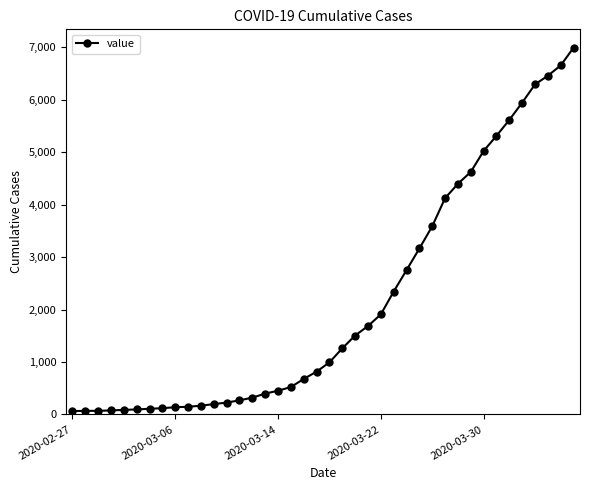

What is the maximum value shown in the chart?

6995